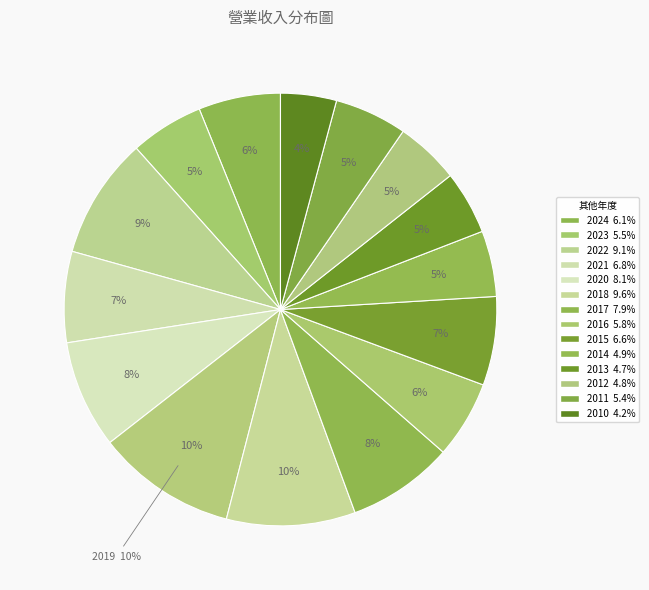

To the nearest percent, what is the difference between the largest and smallest slice percentages?

6%